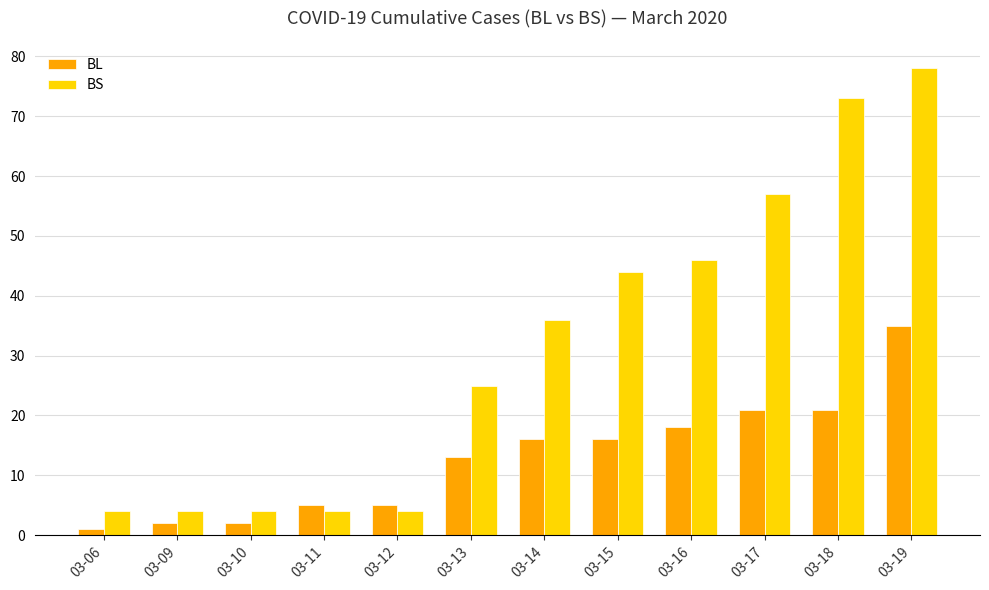

Which series has the largest range (max minus min)?

BS